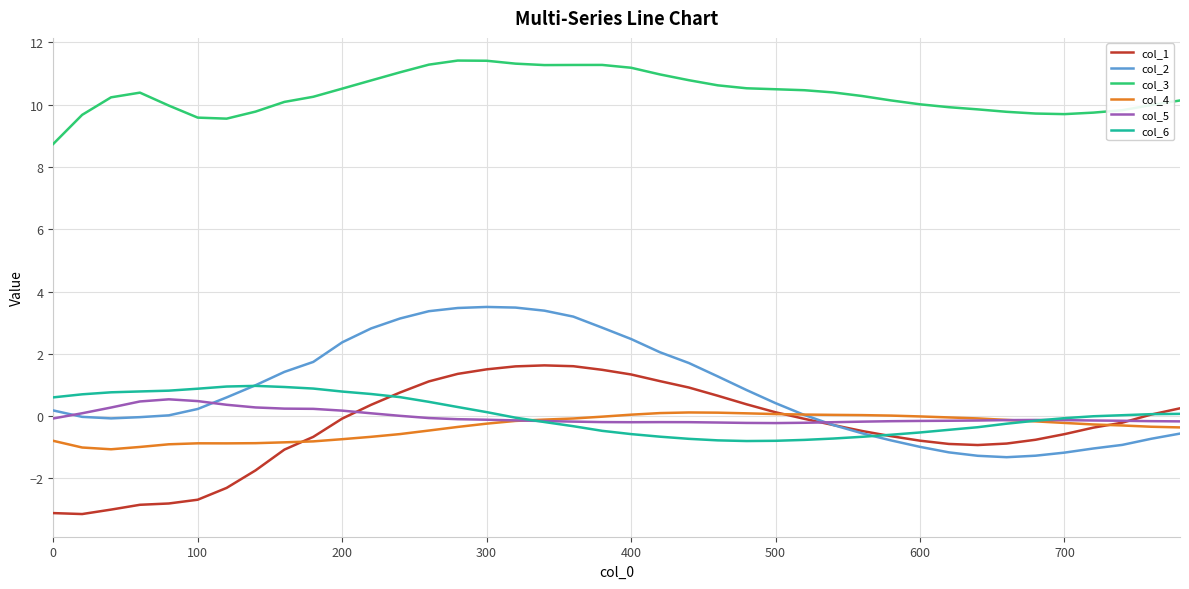

What is the maximum value shown in the chart?

11.4